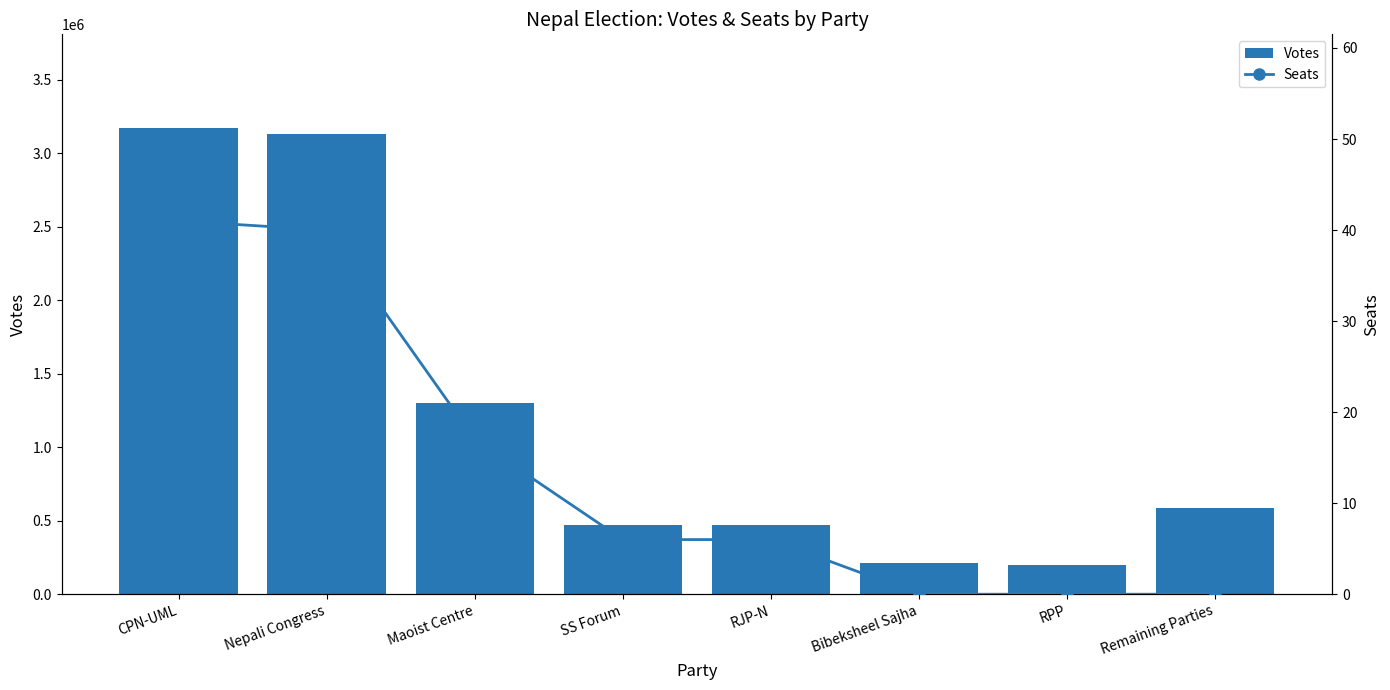

Reading left to right, what are all the values shown in this chart?

Votes: CPN-UML=3173494	Nepali Congress=3128389	Maoist Centre=1303721	SS Forum=472254	RJP-N=470201	Bibeksheel Sajha=212366	RPP=196782	Remaining Parties=587537
Seats: CPN-UML=41	Nepali Congress=40	Maoist Centre=17	SS Forum=6	RJP-N=6	Bibeksheel Sajha=0	RPP=0	Remaining Parties=0